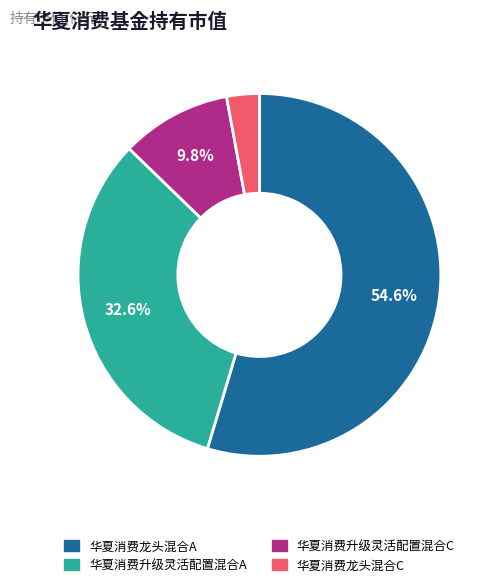

True or false: 华夏消费升级灵活配置混合C accounts for 10% of the total.

True